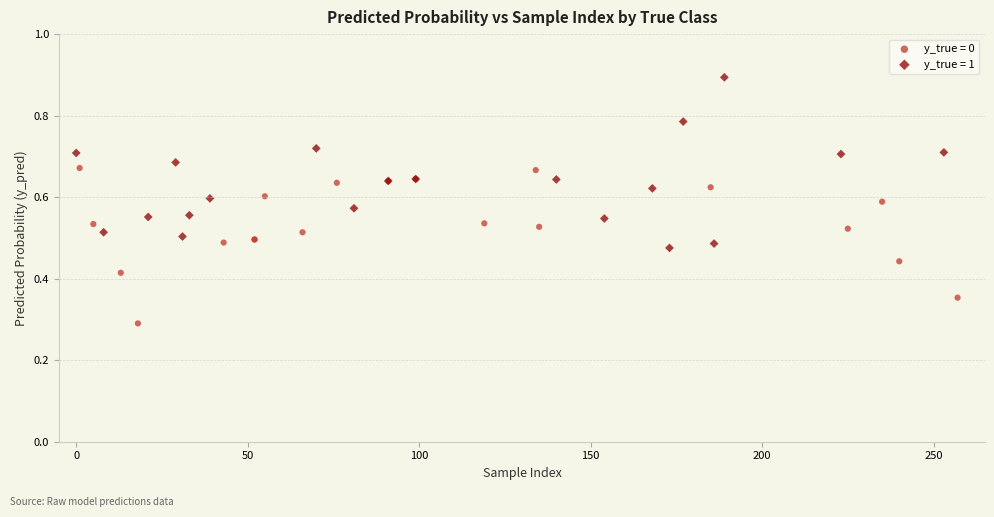

What are all the series names shown in the legend?

y_true = 0, y_true = 1